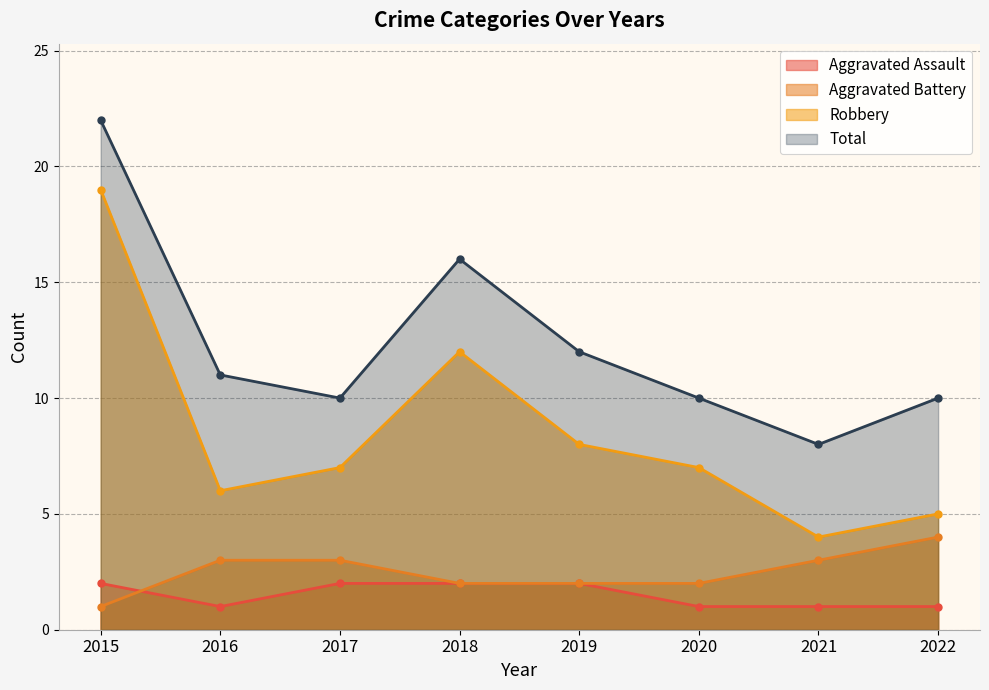

Which series has the widest spread of values?

Robbery